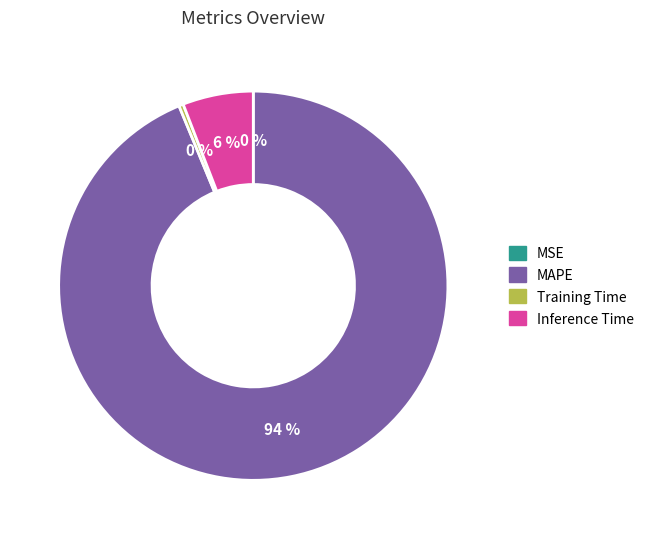

Is there a majority slice in this chart?

Yes